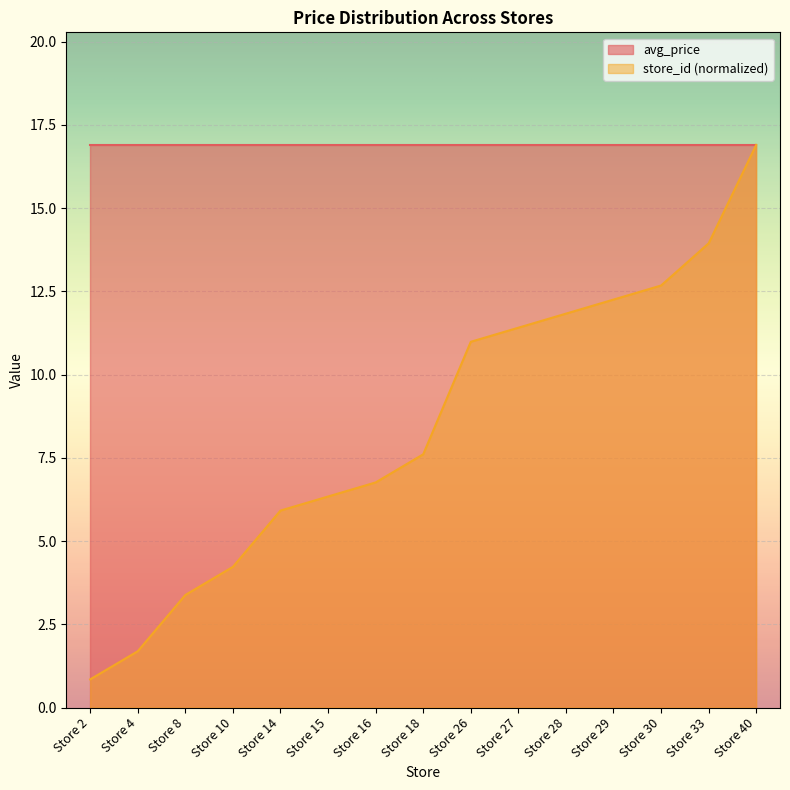

Reading left to right, transcribe all the data shown in this chart.

0.8	1.7	3.4	4.2	5.9	6.3	6.8	7.6	11.0	11.4	11.8	12.3	12.7	13.9	16.9